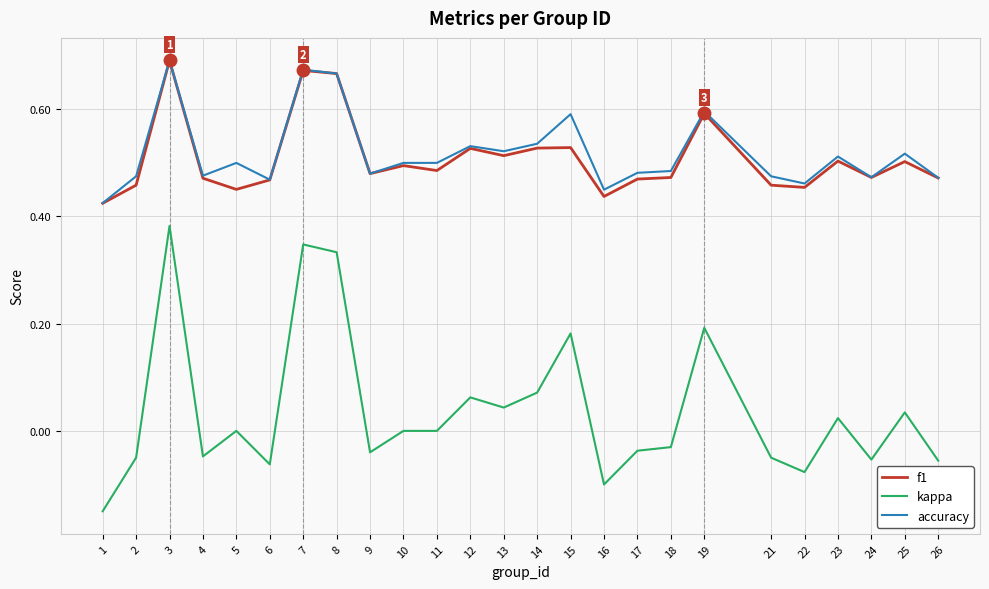

Count the f1 values in the range 0 to 1.

25